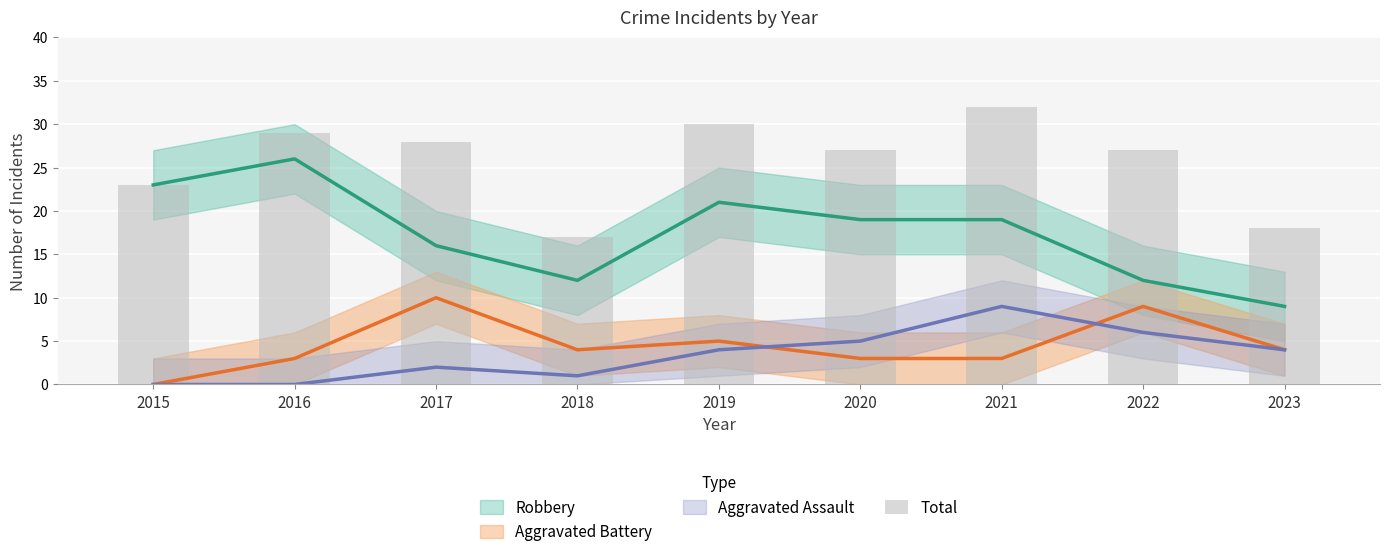

Is it true that the value at 2017 is 8?

False